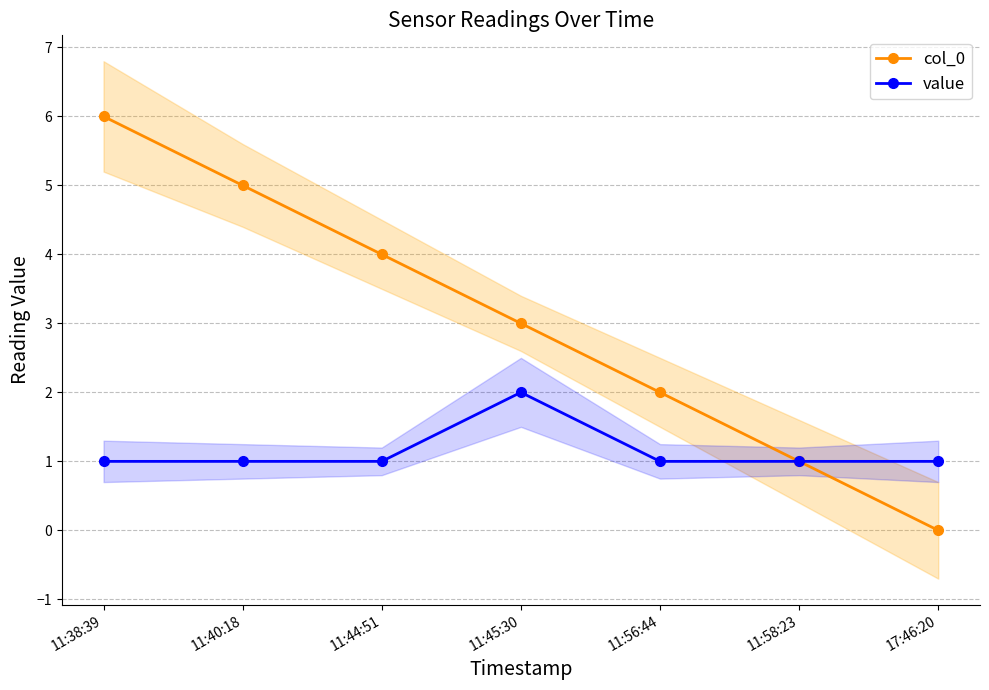

What value does the value series have at 17:46:20?

1